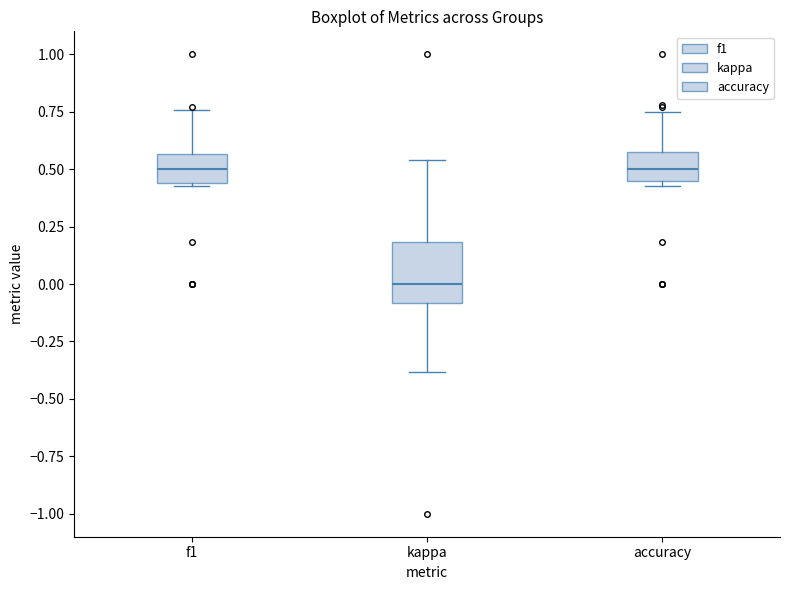

Reading left to right, read every box against the y-axis: the position of its median line, the range the box covers, and the ends of its whiskers. The values are not printed on the chart, so give them approximately, as read against the axis.

f1: median 0.50, box 0.45 to 0.55, whiskers 0.45 to 0.75
kappa: median 0.00, box -0.10 to 0.20, whiskers -0.40 to 0.55
accuracy: median 0.50, box 0.45 to 0.55, whiskers 0.45 (just below the box's lower edge) to 0.75